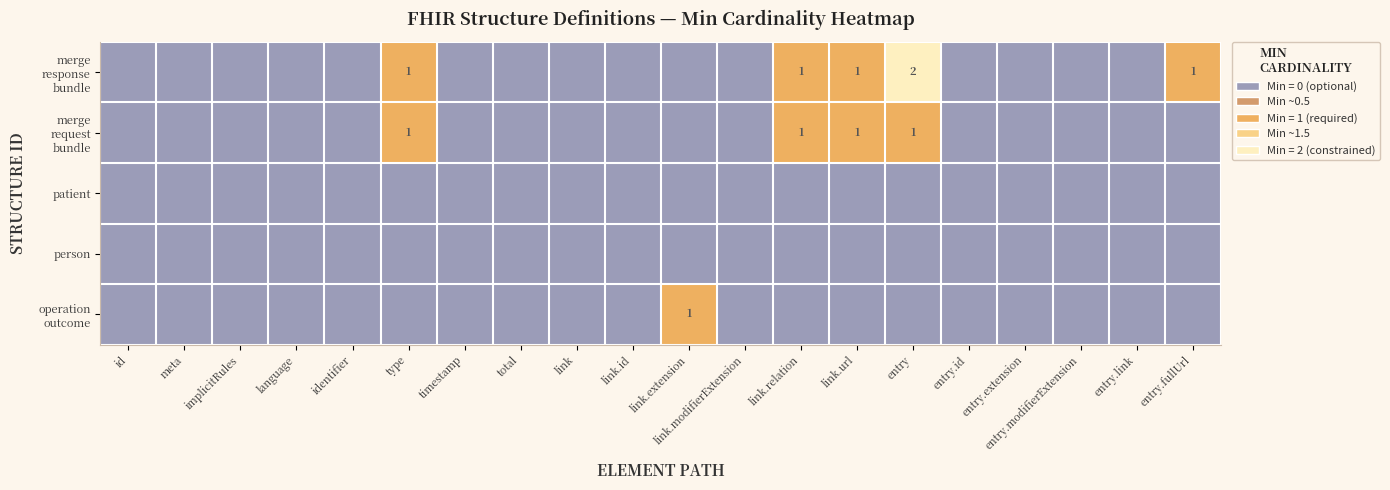

What is the approximate value of merge response bundle at entry?

2